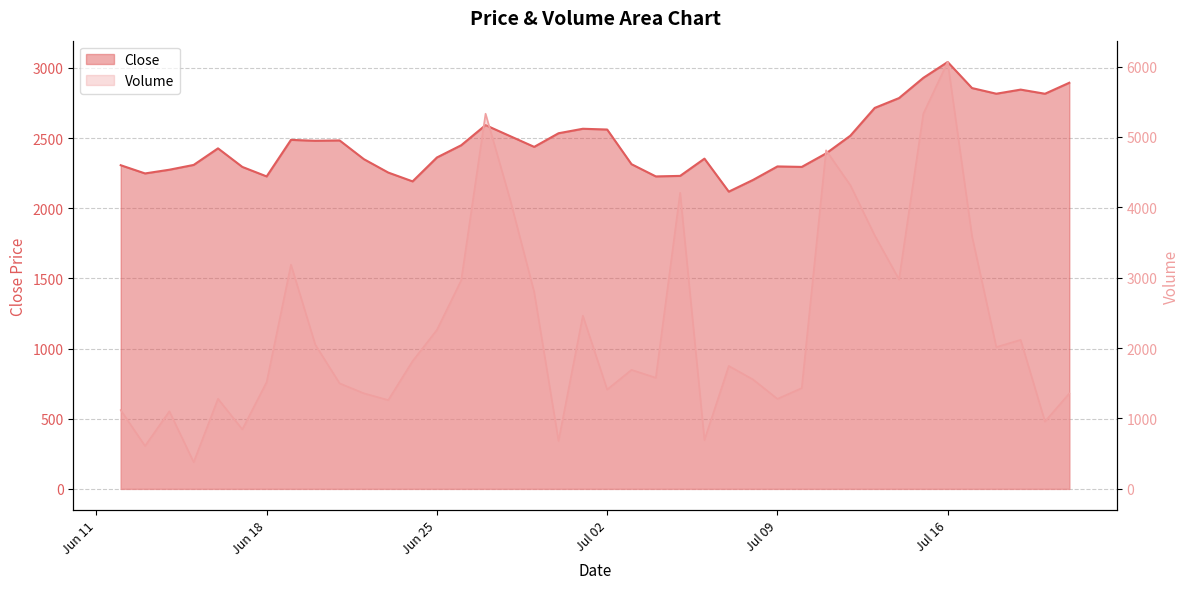

Which category has the lowest value in the Volume series?

2024-06-15